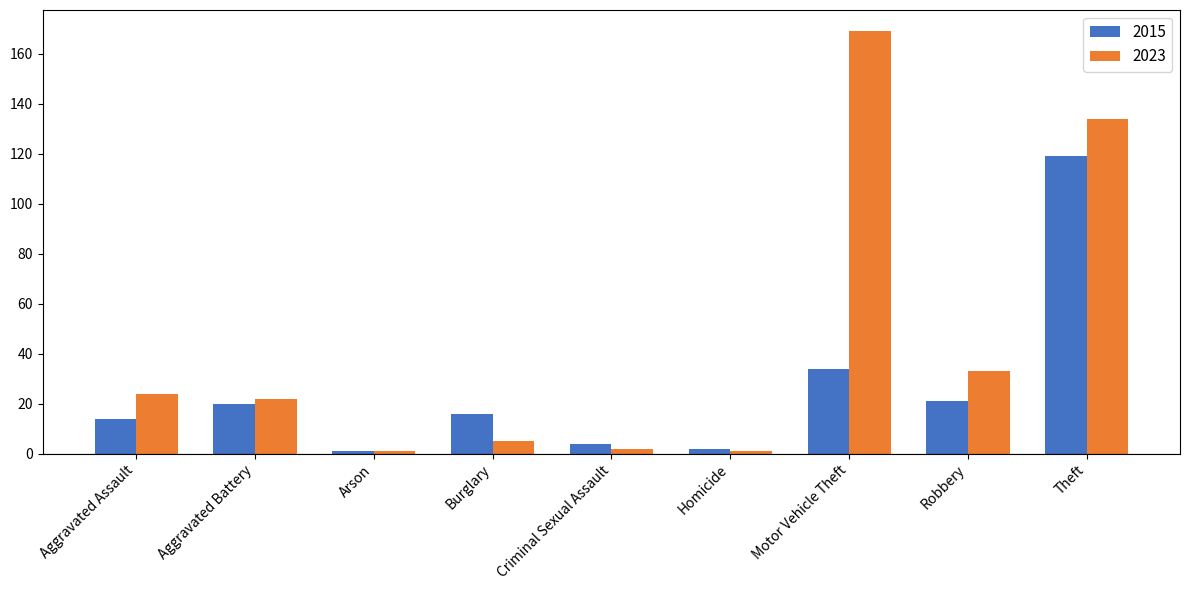

How many values in the 2015 series are below 16?

4